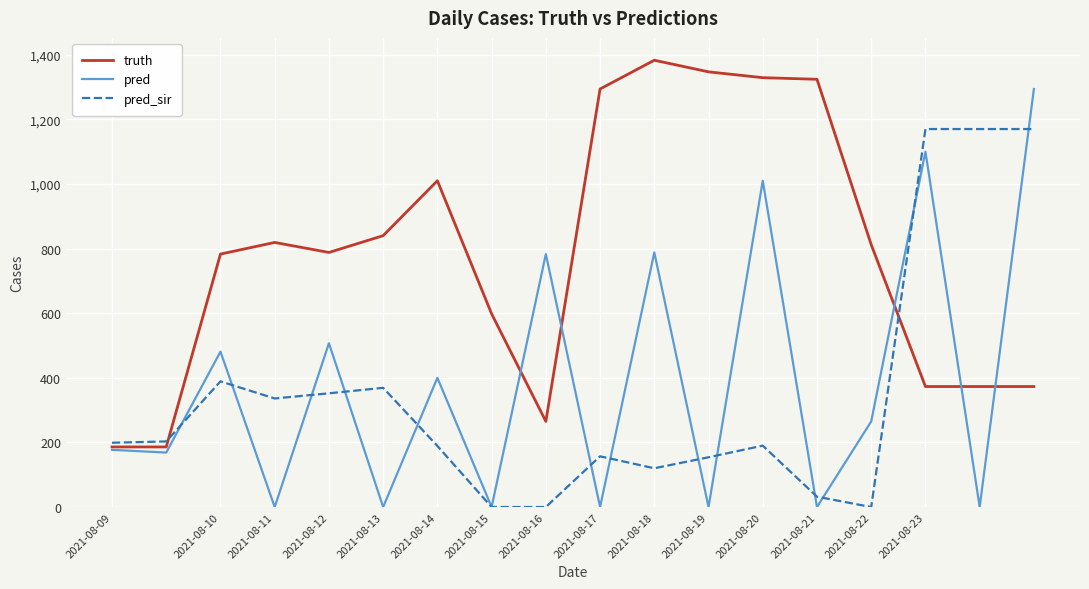

List the series in order of their peak value, highest first.

truth, pred, pred_sir